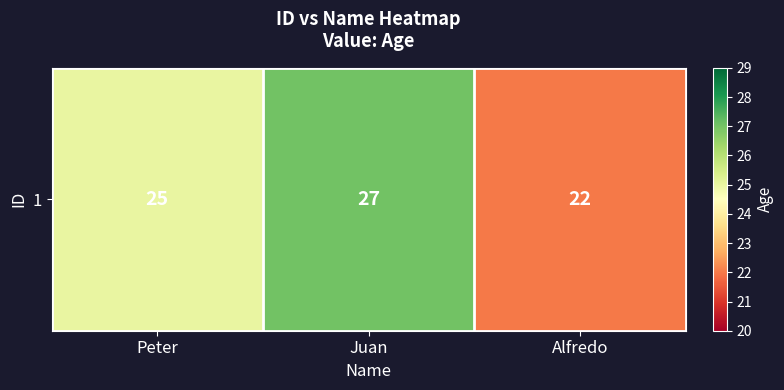

What is the average value?

25